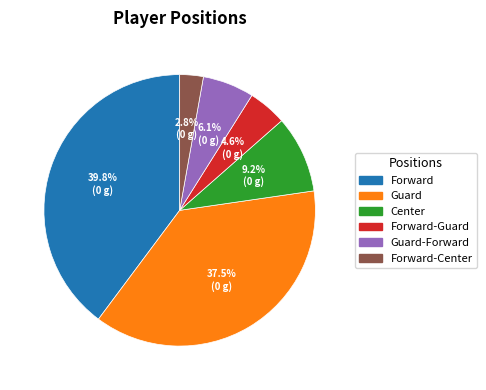

Does any single category account for the majority?

No